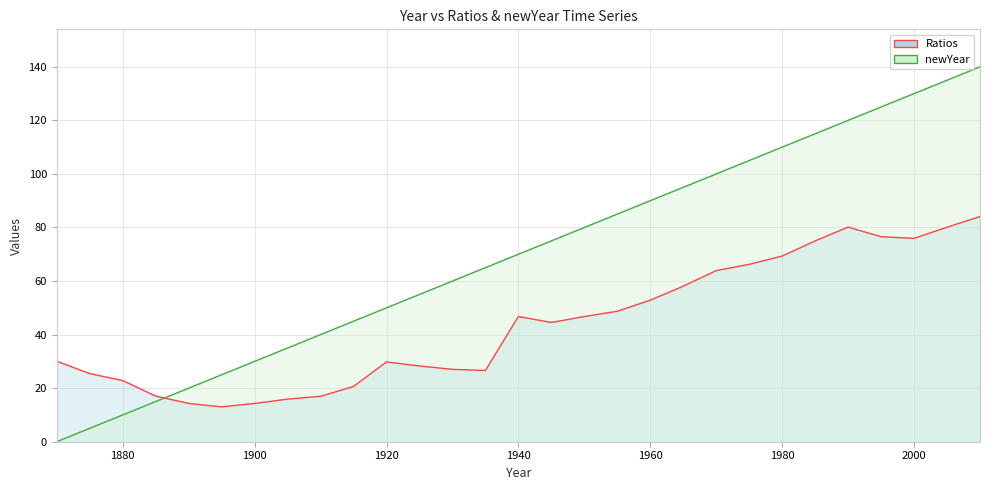

Is it true that newYear equals 97.9 at 1935?

False